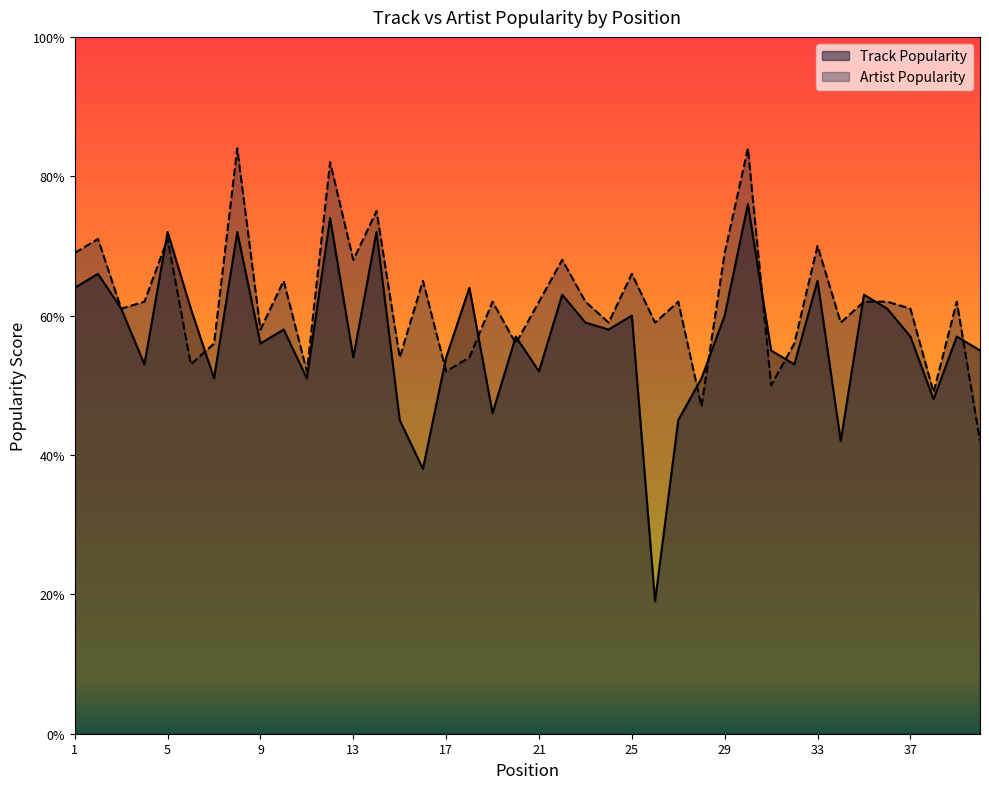

The Track Popularity series shows 25 at 9. True or false?

False